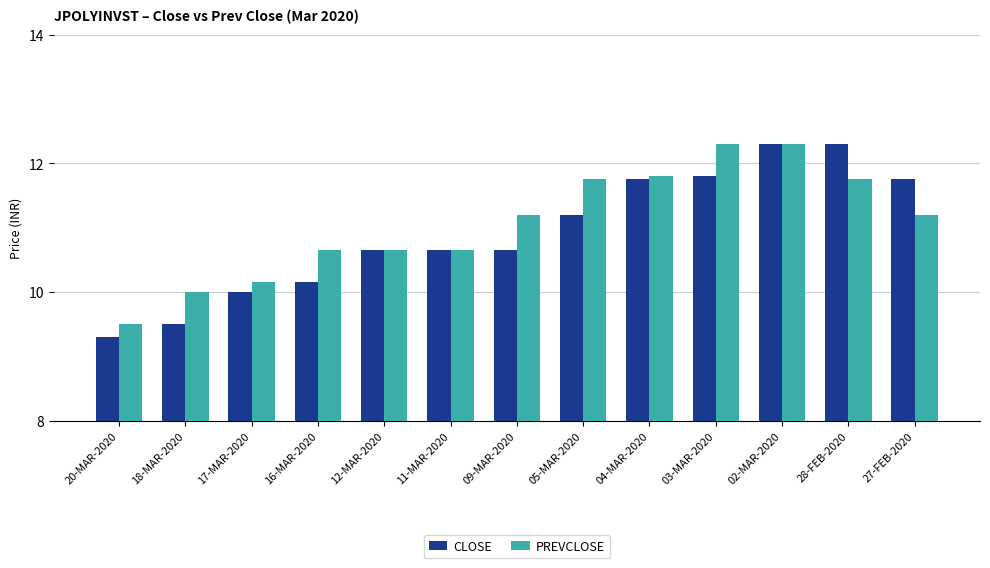

How many bars are there in total?

26